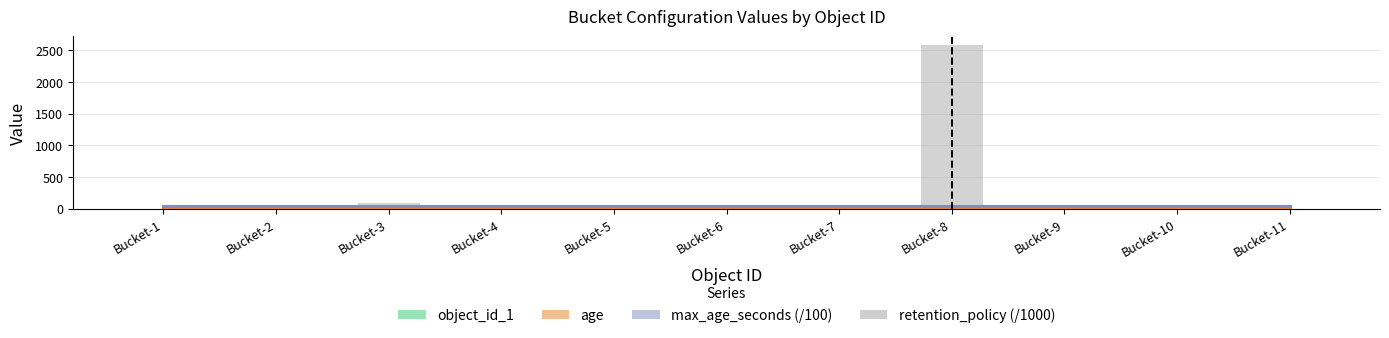

Which series has the largest total across all categories?

retention_policy (/1000)